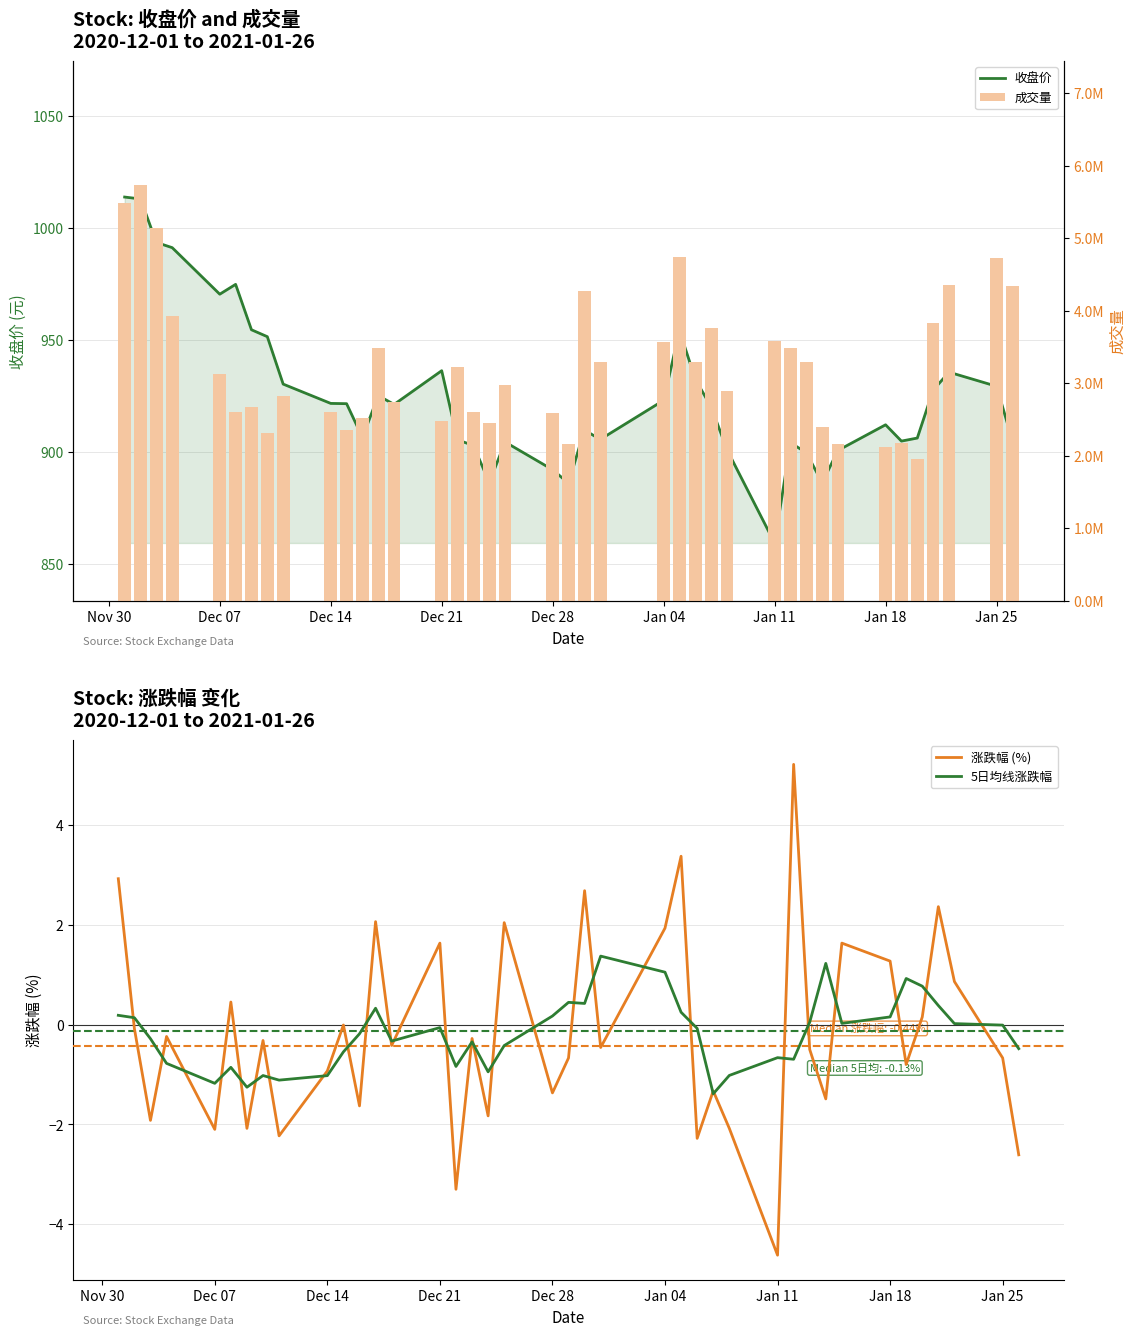

How many data points in 成交量 are above 3125837?

19